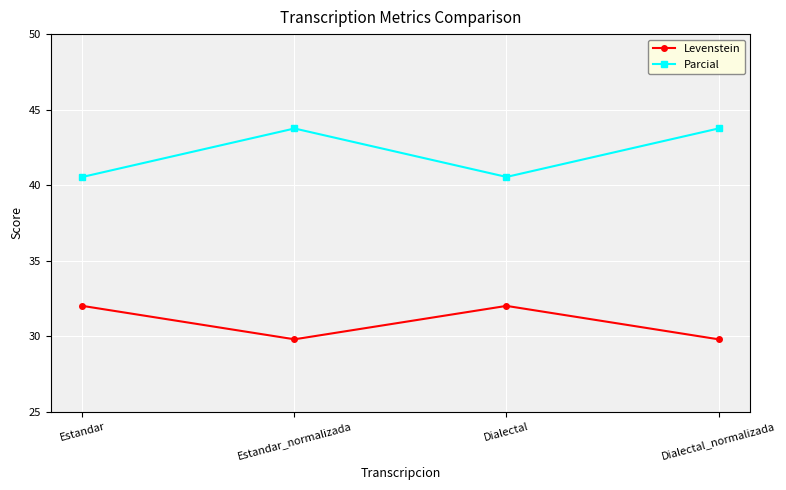

At which category does Levenstein reach its first local peak?

Dialectal